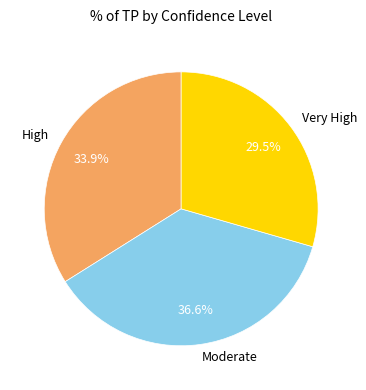

Which category has the biggest portion of the pie?

Moderate